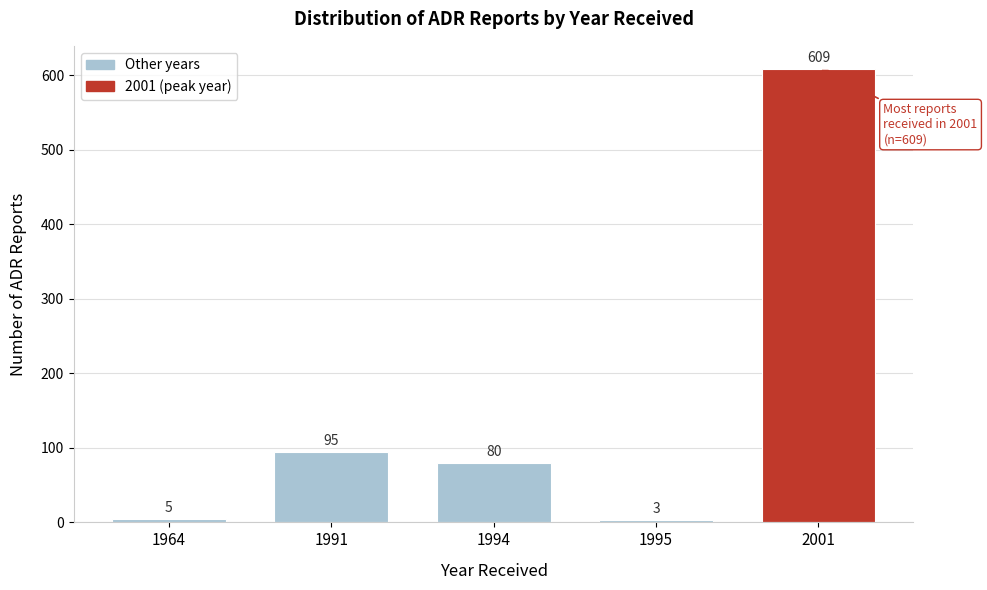

Reading left to right, list all the values displayed in this chart.

1964=5	1991=95	1994=80	1995=3	2001=609